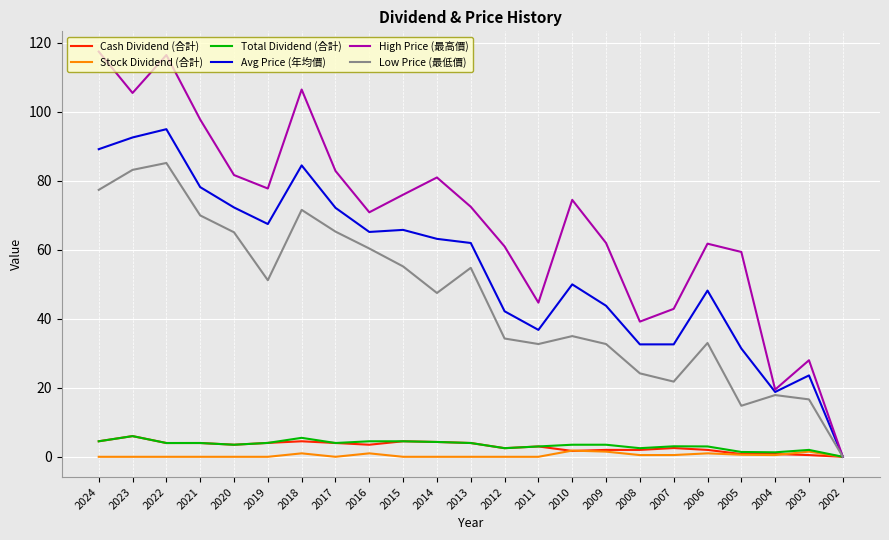

What is the difference between the highest and lowest values at 2019?

77.8